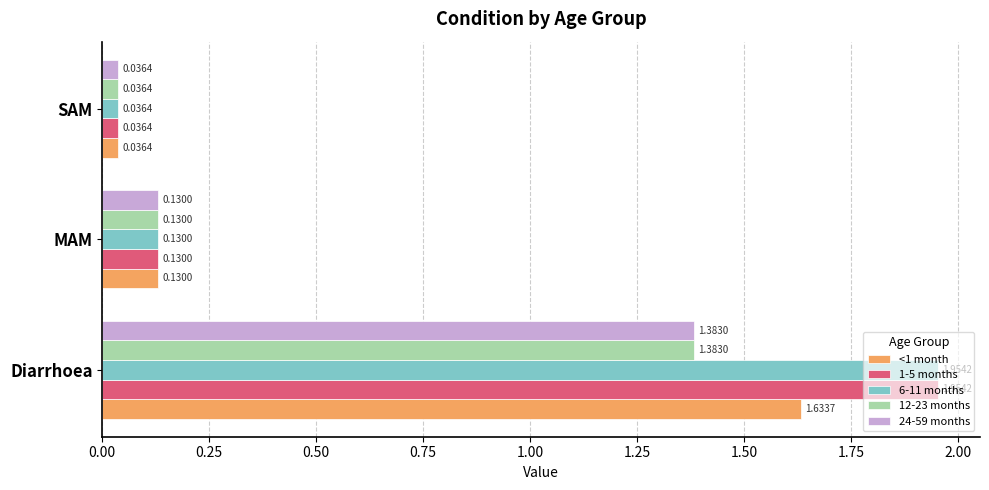

At which label does 12-23 months reach its minimum?

SAM